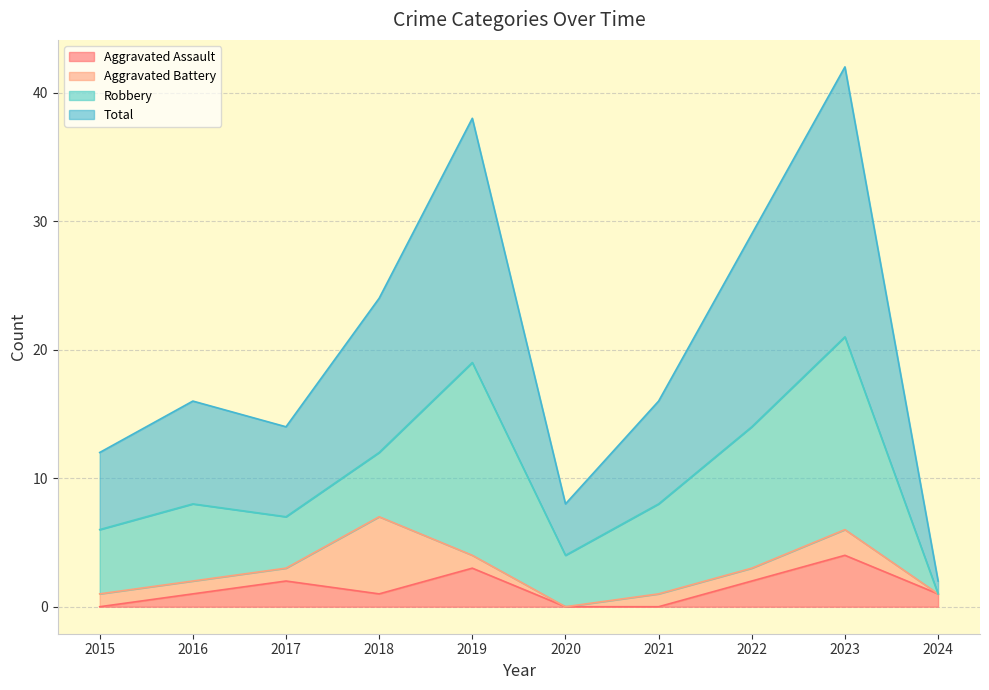

What is the approximate value of Total at 2021, to the nearest 5?

15